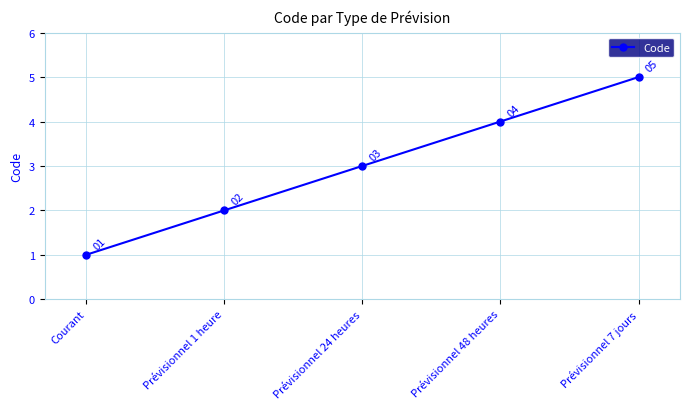

What is the approximate value at Prévisionnel 7 jours?

5